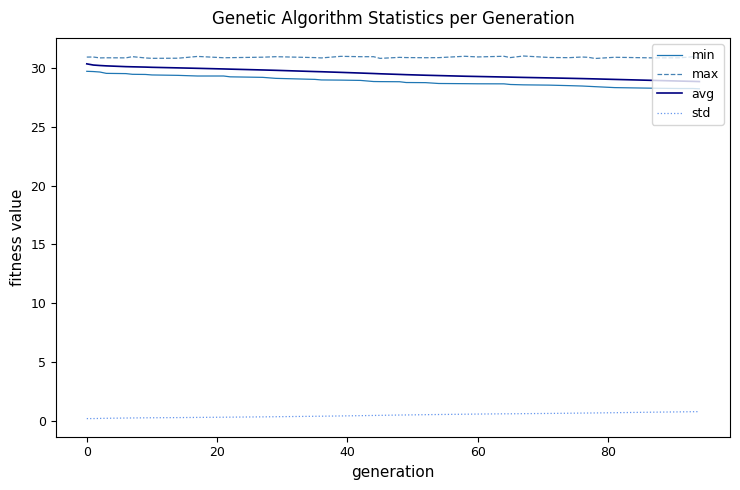

What is the sum of all avg values?

1153.4